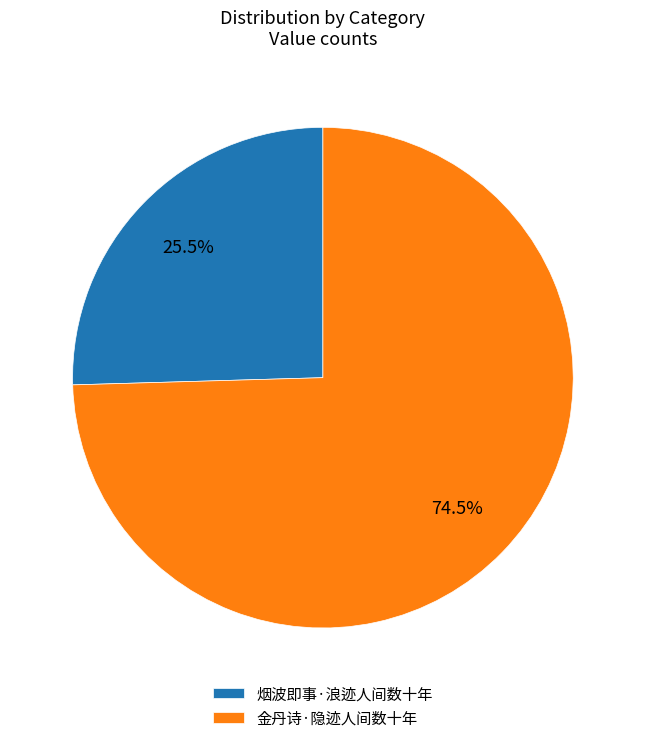

What is the largest slice in the pie chart?

金丹诗·隐迹人间数十年